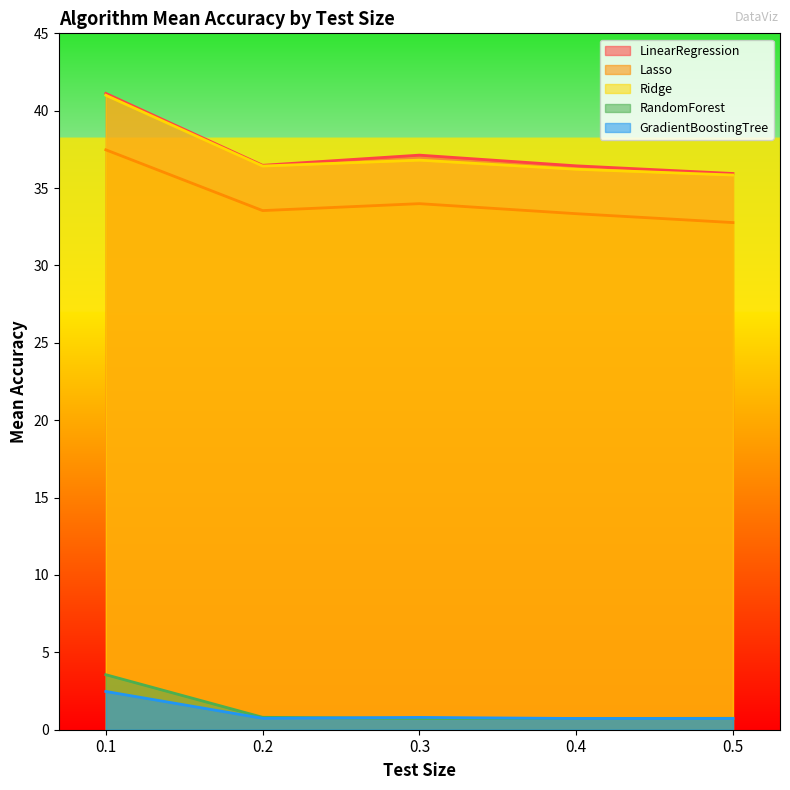

Where is the first local minimum for Ridge?

0.2